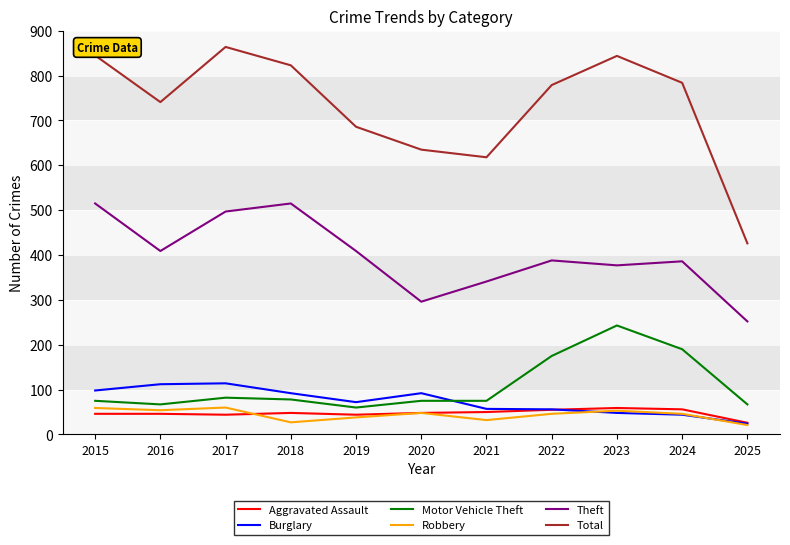

At how many categories does at least one series exceed 121?

11